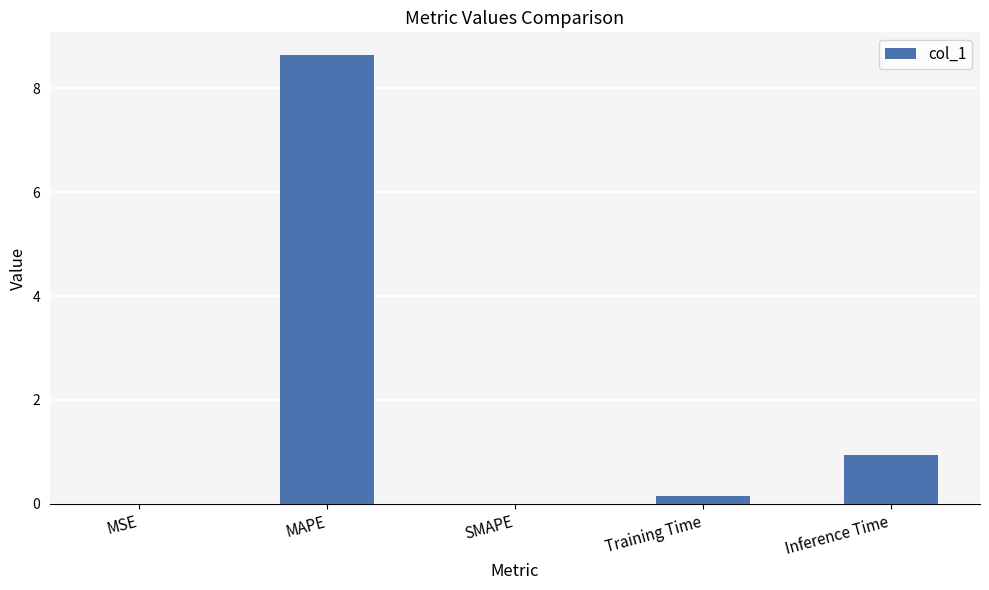

At which category does the chart reach its peak across all series?

MAPE